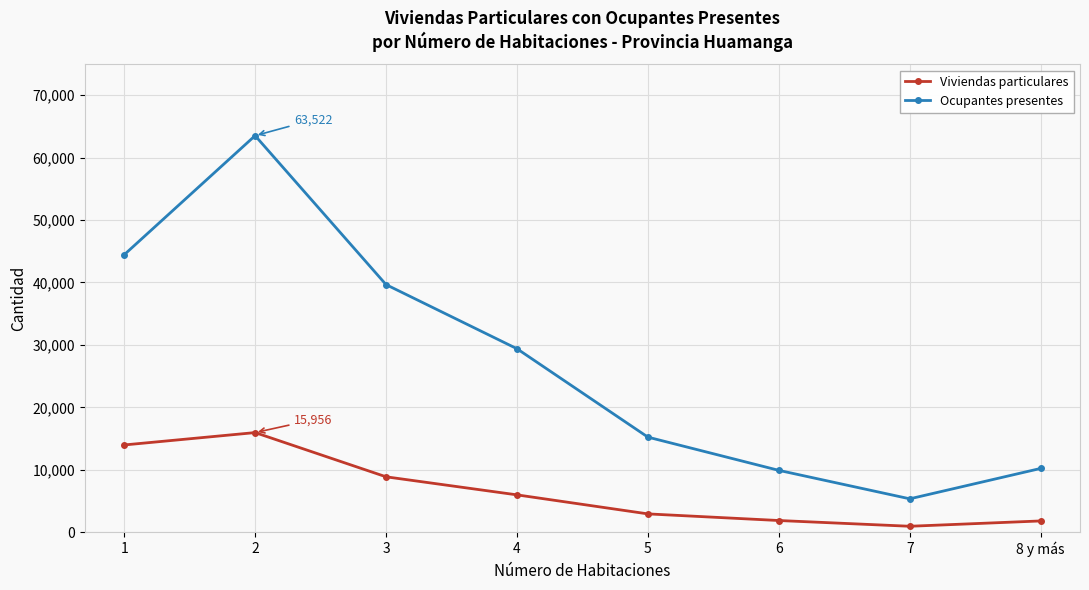

List the series in order of their overall mean, highest first.

Ocupantes presentes, Viviendas particulares